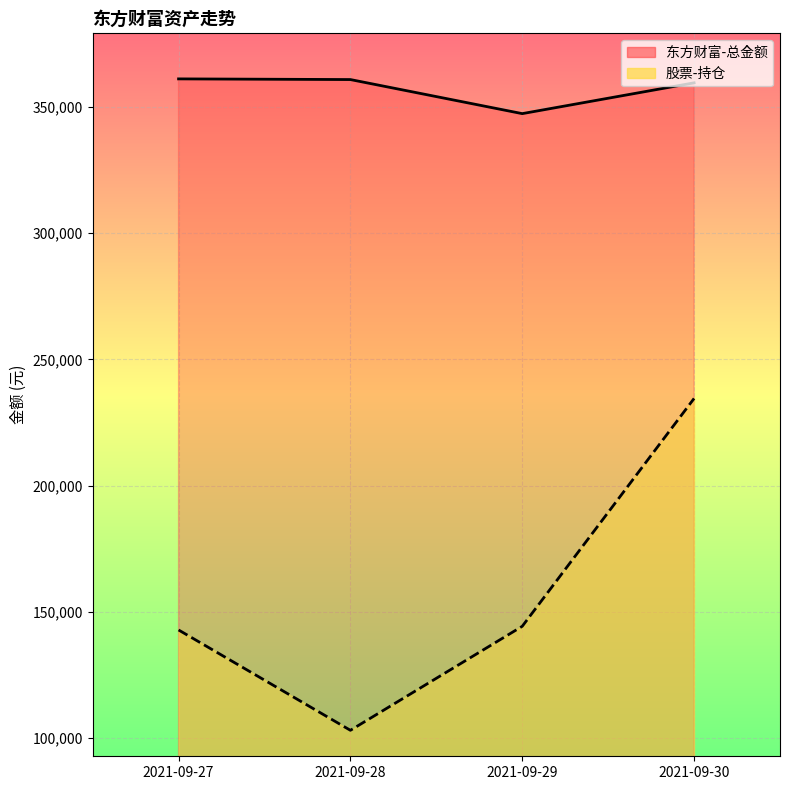

What is the difference between the 东方财富-总金额 values at 2021-09-30 and 2021-09-27?

1562.9